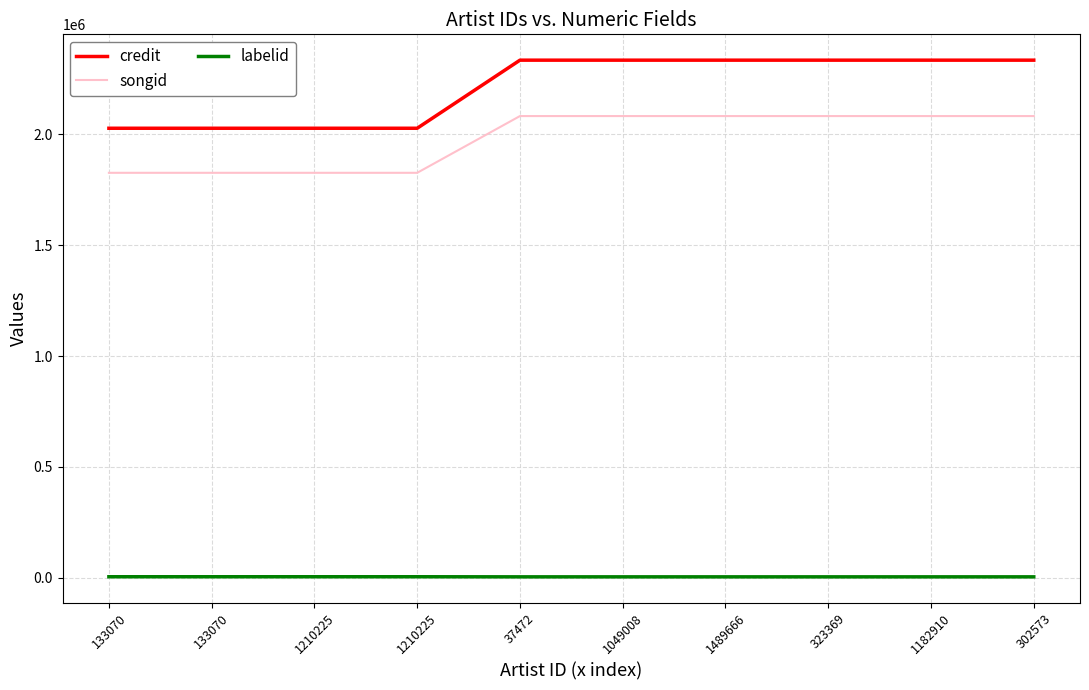

What are all the series names shown in the legend?

credit, songid, labelid